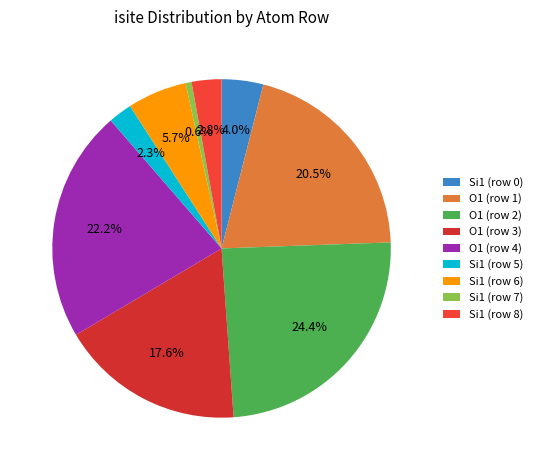

What percentage is the Si1 (row 7) slice, to the nearest percent?

1%